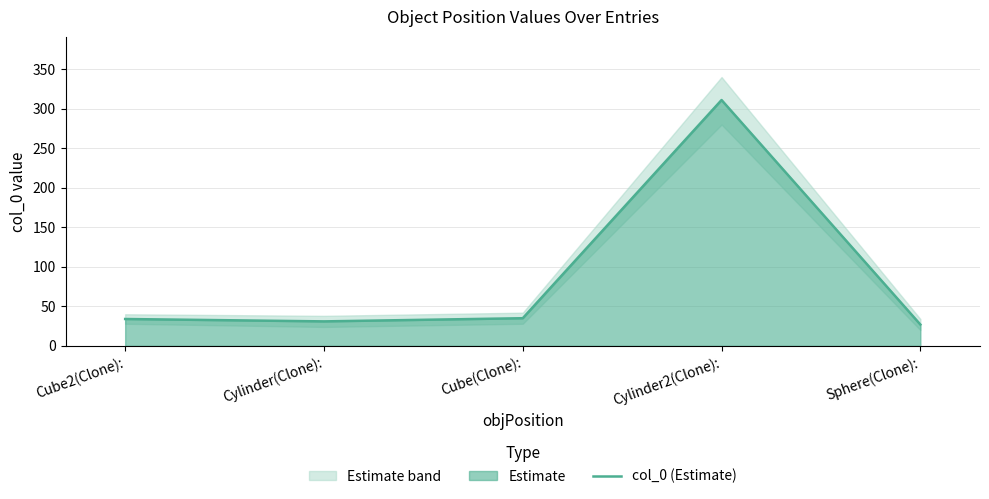

What is the difference between the values at Cube2(Clone): and Cylinder2(Clone):?

277